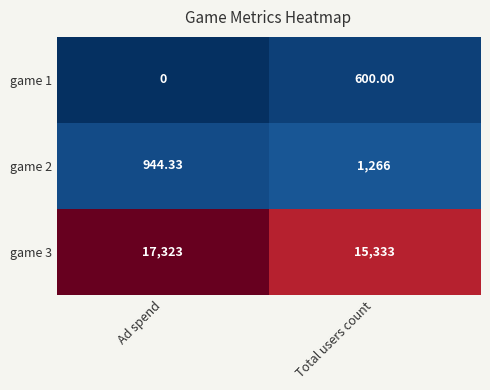

At which label is game 1 closest to 300?

Ad spend